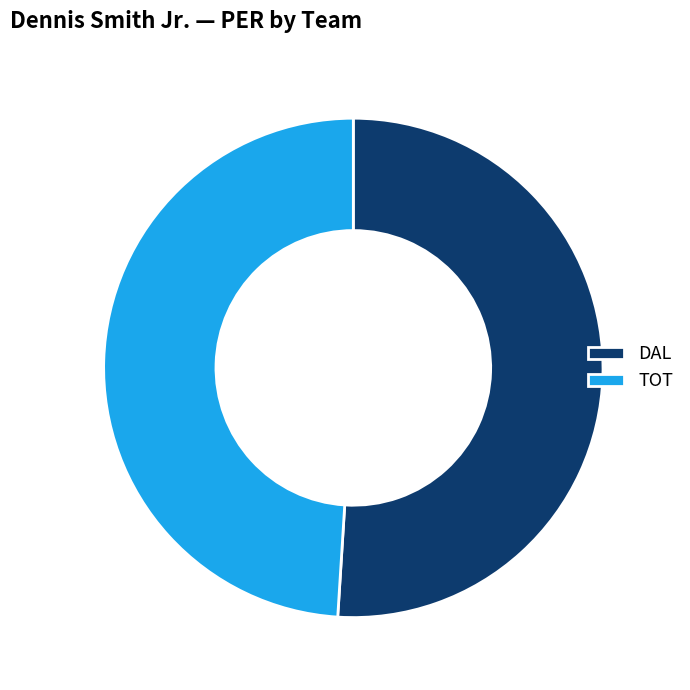

Does TOT represent more than half of the total?

No